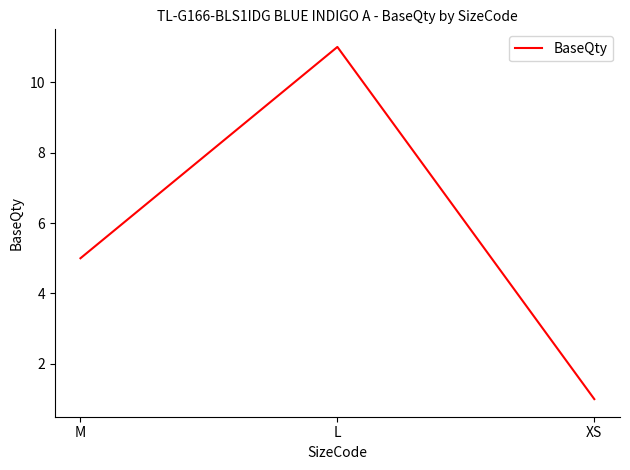

Reading left to right, what are all the values shown in this chart?

5	11	1